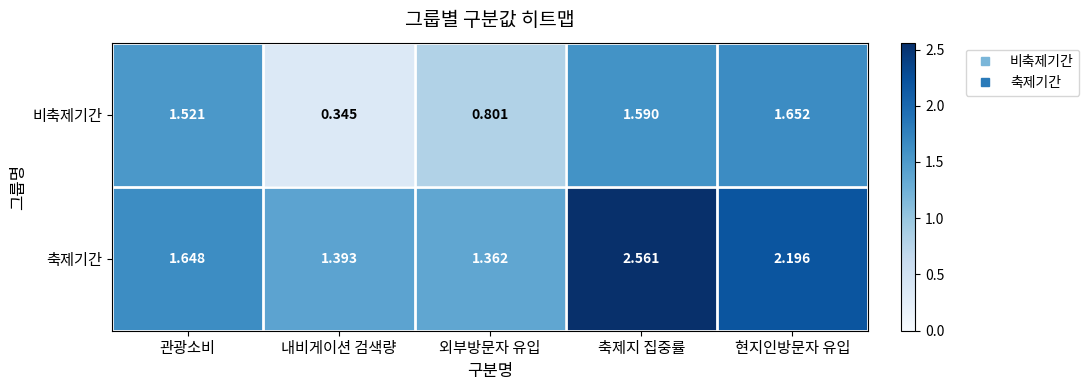

Where does the 비축제기간 series first go above 1?

관광소비